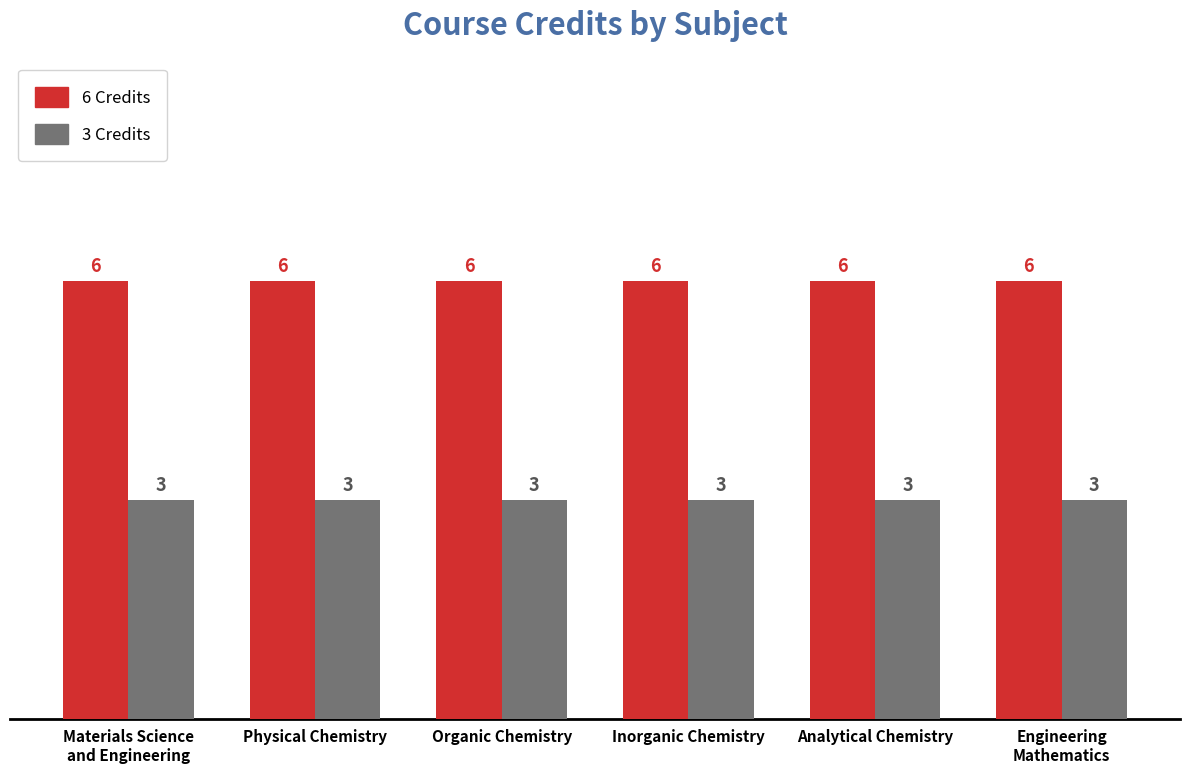

What are all the series names shown in the legend?

6 Credits, 3 Credits